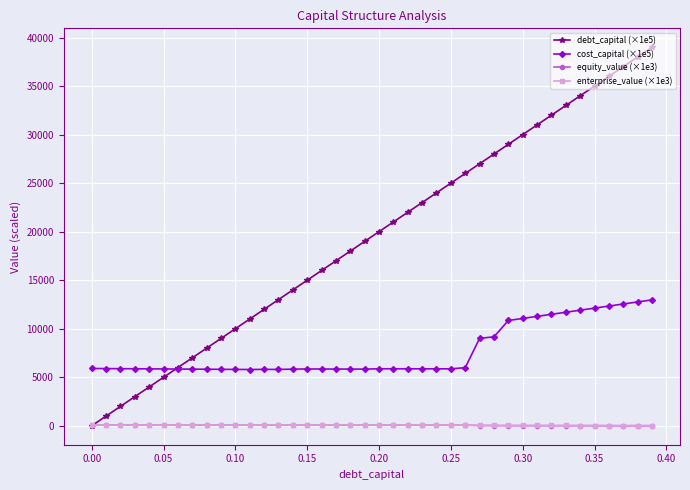

True or false: equity_value (×1e3) and cost_capital (×1e5) intersect in this chart.

False